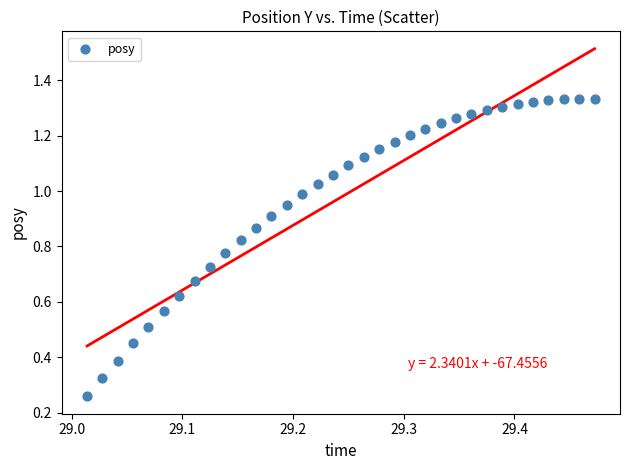

What is the range of X values (max minus min)?

0.5